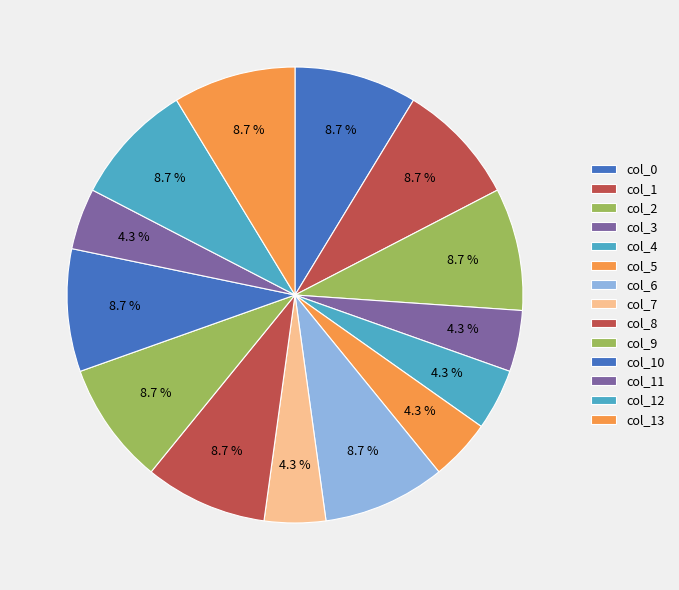

Count the number of slices in the pie.

14